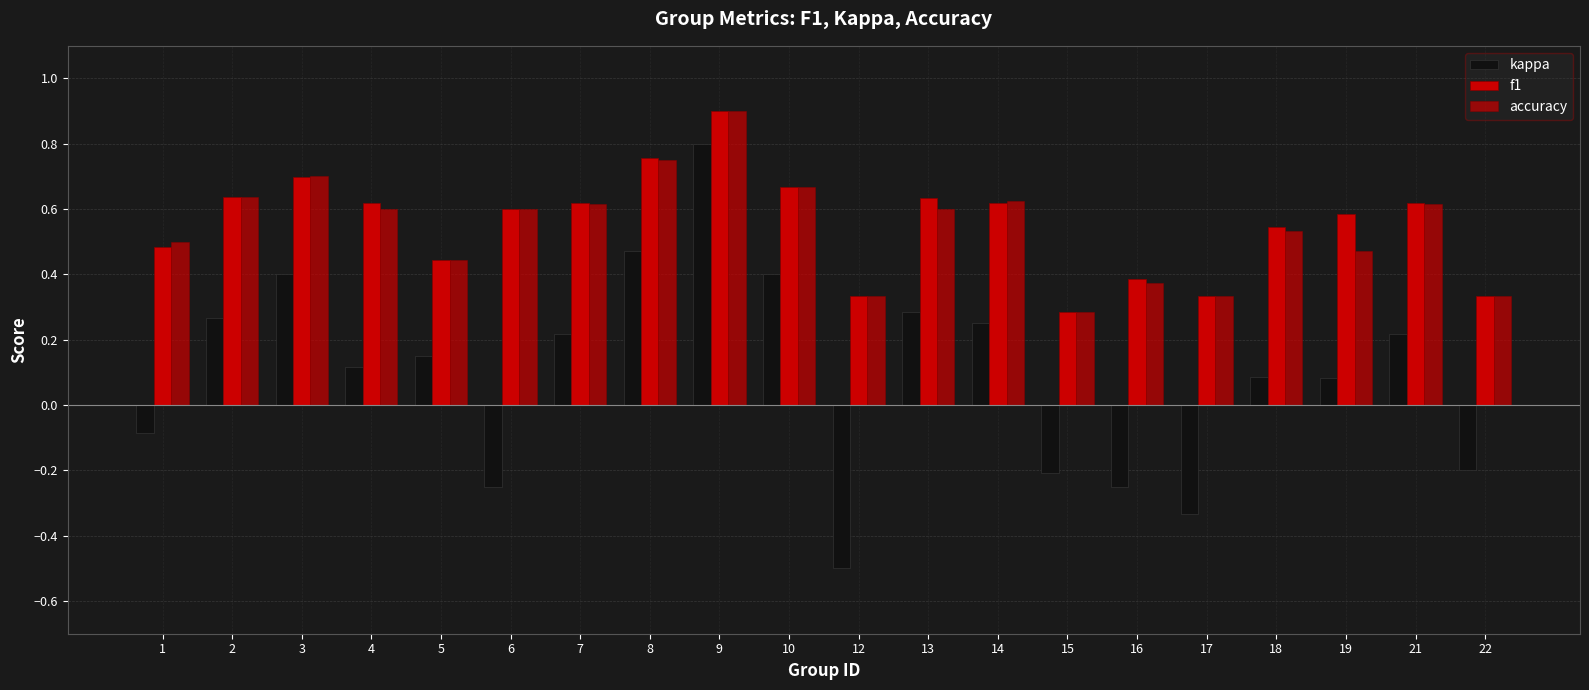

Reading right to left, what are all the values shown in this chart?

kappa: 22=-0.2	21=0.2	19=0.1	18=0.1	17=-0.3	16=-0.2	15=-0.2	14=0.2	13=0.3	12=-0.5	10=0.4	9=0.8	8=0.5	7=0.2	6=-0.2	5=0.2	4=0.1	3=0.4	2=0.3	1=-0.1
f1: 22=0.3	21=0.6	19=0.6	18=0.5	17=0.3	16=0.4	15=0.3	14=0.6	13=0.6	12=0.3	10=0.7	9=0.9	8=0.8	7=0.6	6=0.6	5=0.4	4=0.6	3=0.7	2=0.6	1=0.5
accuracy: 22=0.3	21=0.6	19=0.5	18=0.5	17=0.3	16=0.4	15=0.3	14=0.6	13=0.6	12=0.3	10=0.7	9=0.9	8=0.8	7=0.6	6=0.6	5=0.4	4=0.6	3=0.7	2=0.6	1=0.5